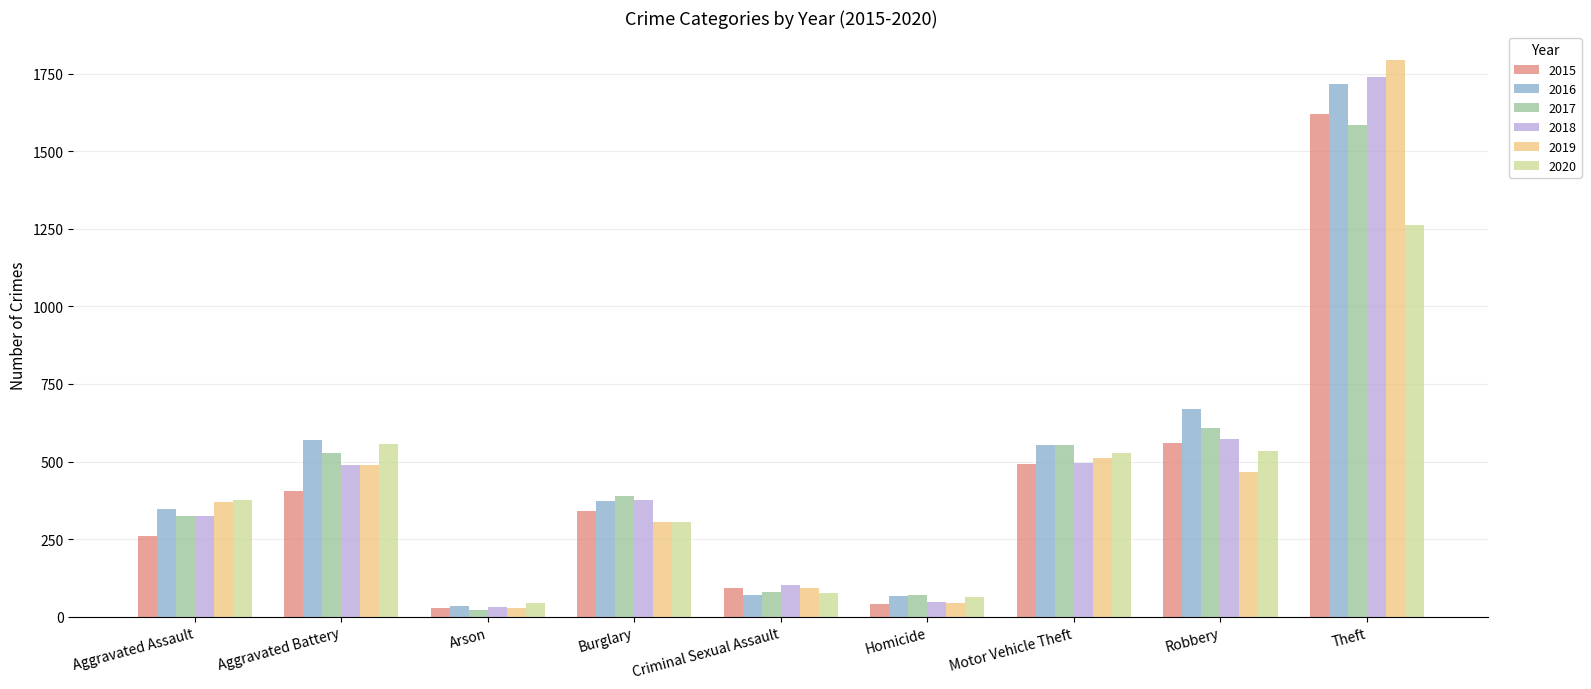

At which category is the sum across all series the highest?

Theft